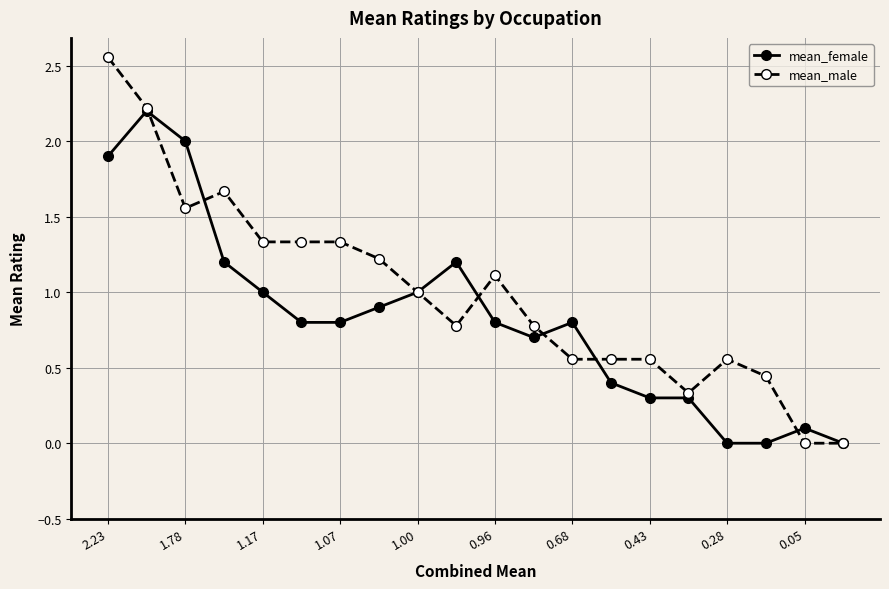

What is the highest value of the mean_female series?

2.2